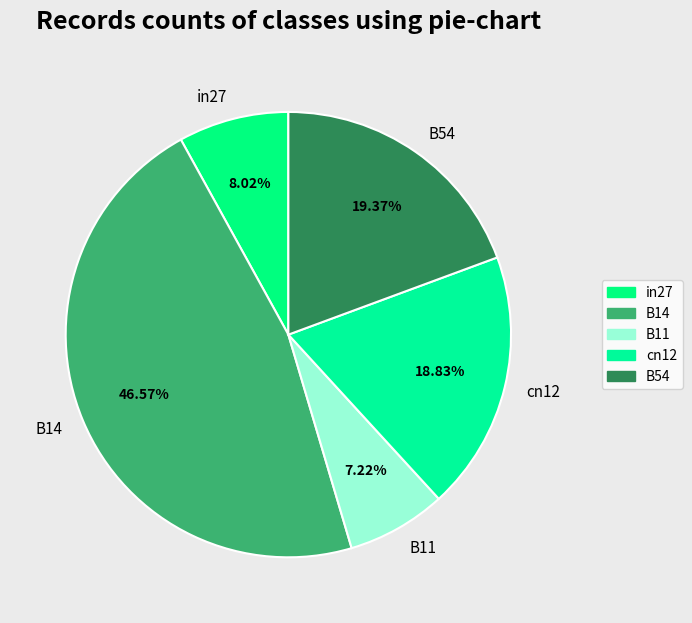

To the nearest percent, what percentage of the pie is in27?

8%